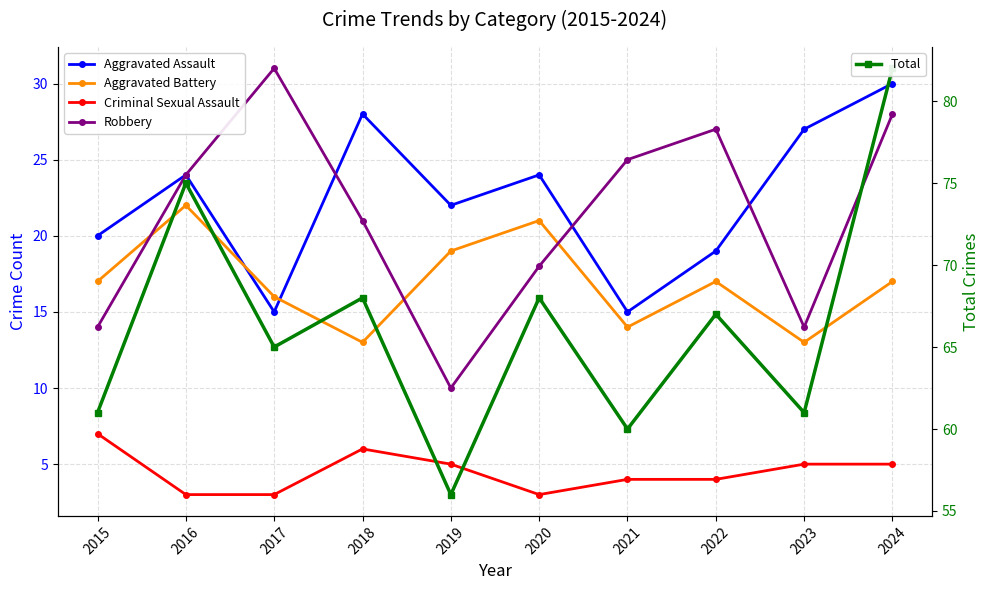

How many values in the Robbery series are below 24?

5